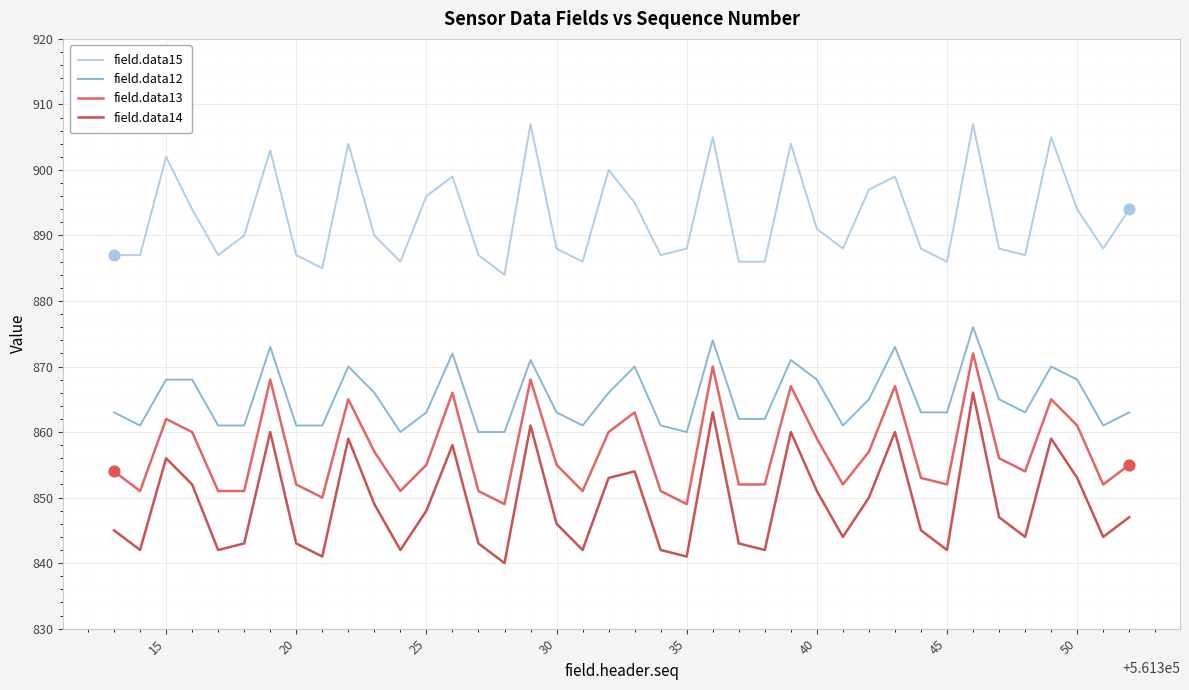

Which series has the largest total across all categories?

field.data15